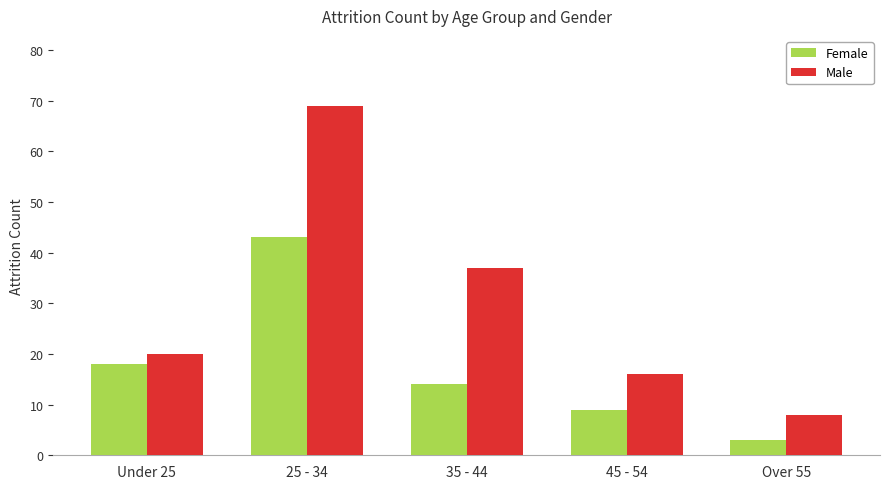

Is it true that Female equals 3 at 45 - 54?

False